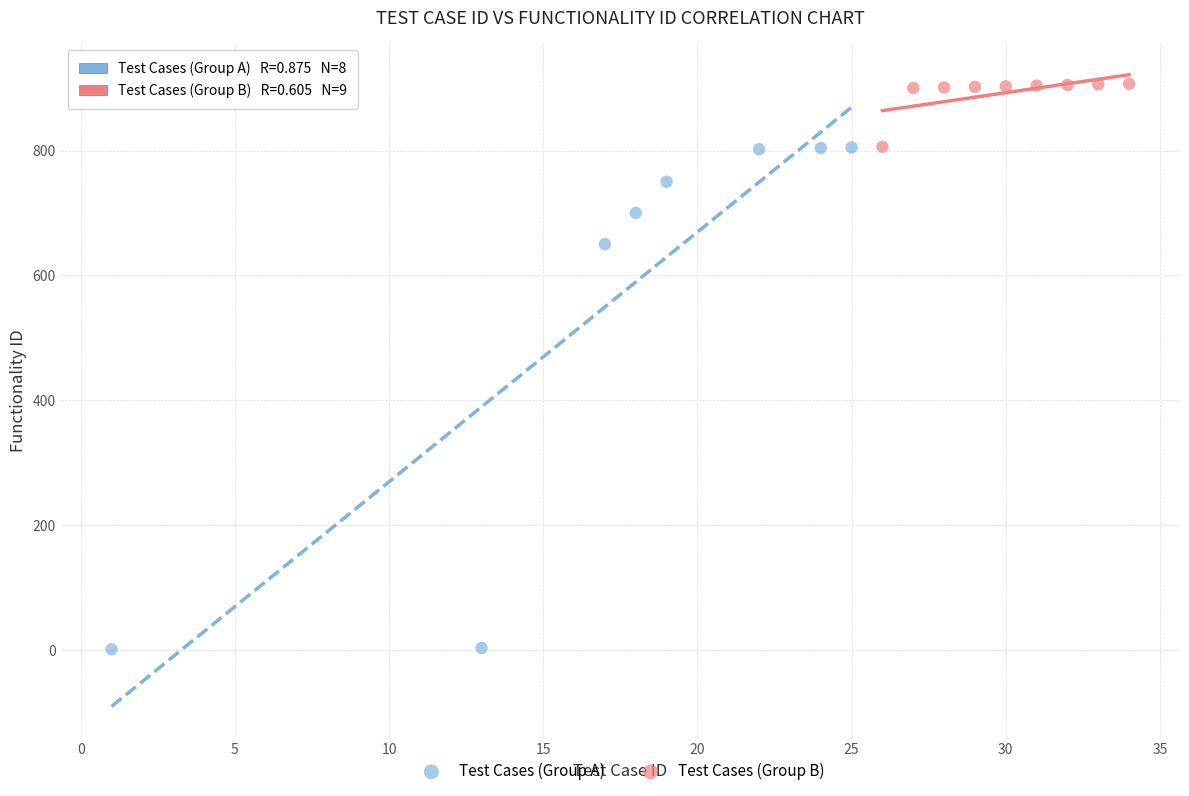

What are all the series names shown in the legend?

Test Cases (Group A), Test Cases (Group B)